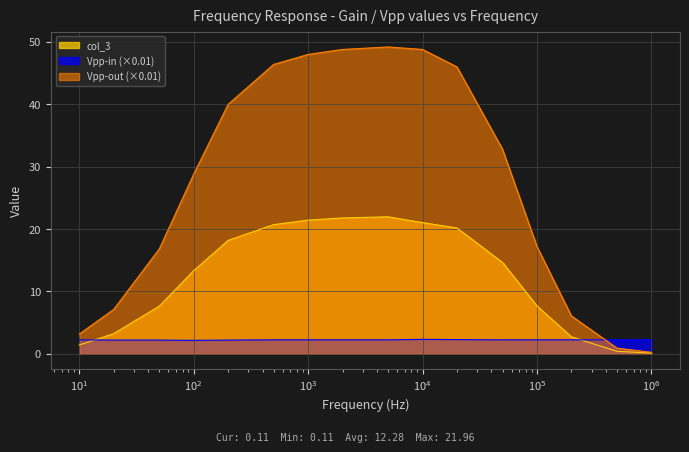

Does the chart have visible grid lines?

Yes